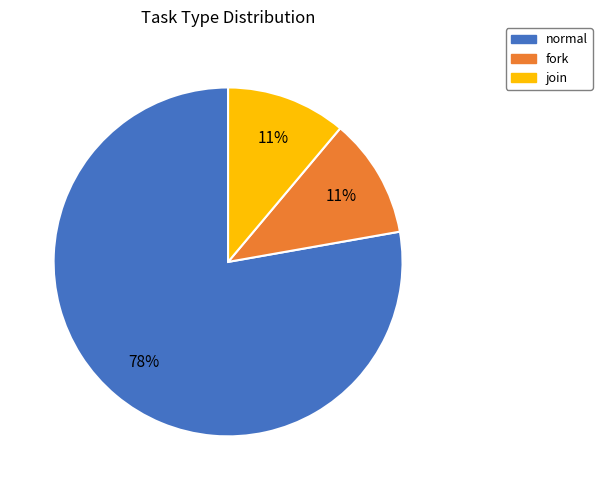

Count the number of slices in the pie.

3